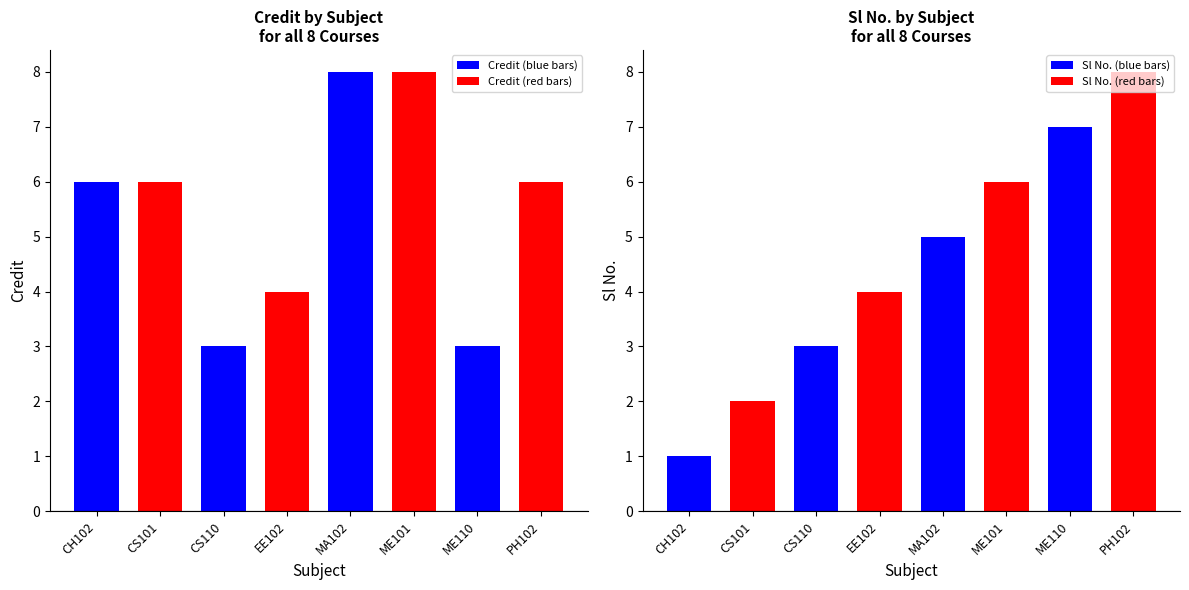

Rank the series at CS110 from lowest to highest value.

Credit, Sl No.